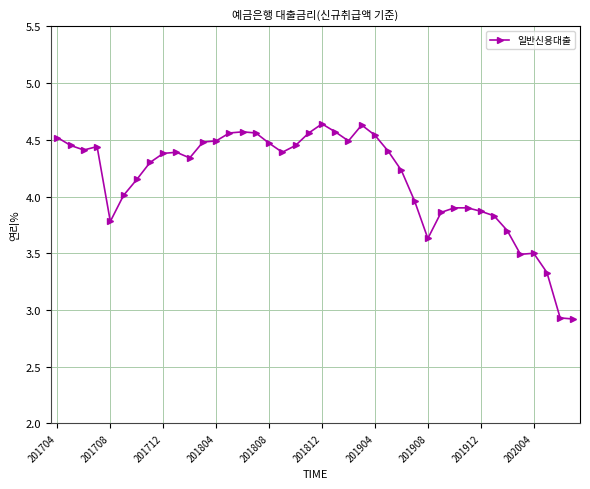

True or false: the data has more than 2 interior local peaks.

True